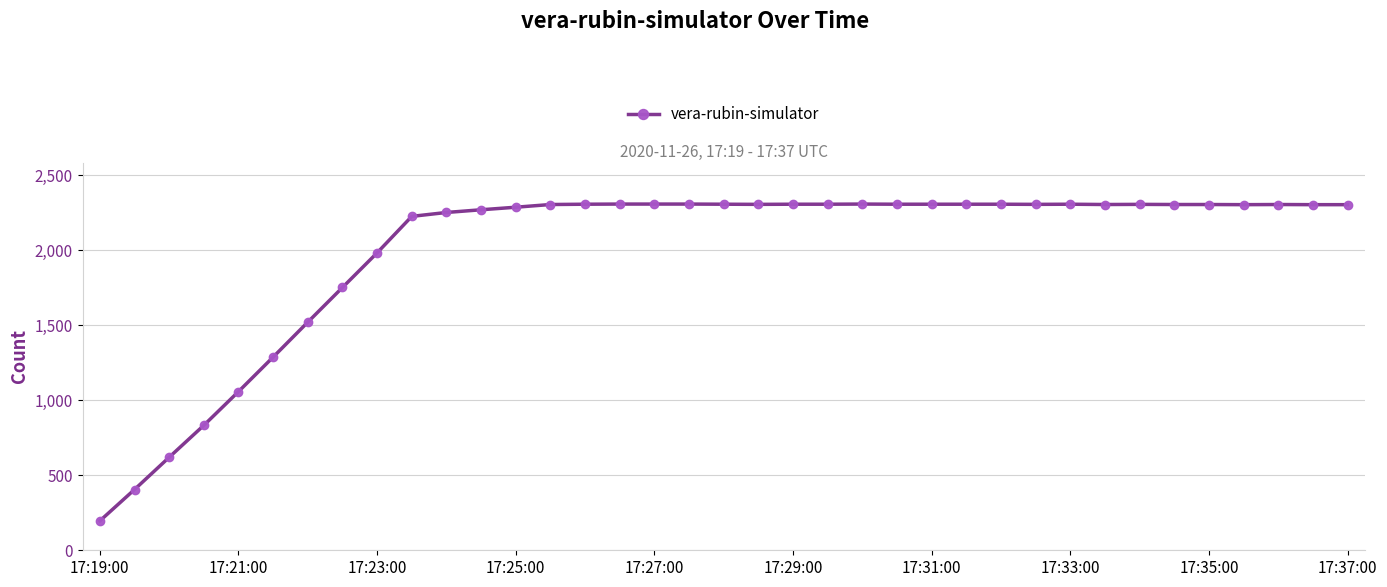

What is the difference between the maximum and minimum values?

2112